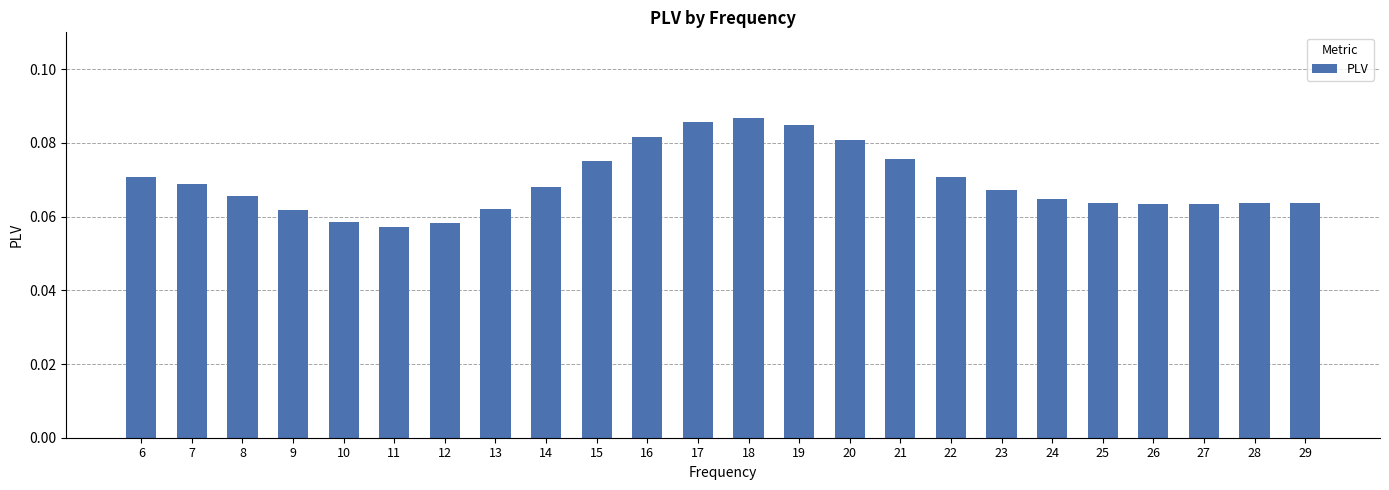

The value at 9 is 0.0. True or false?

False